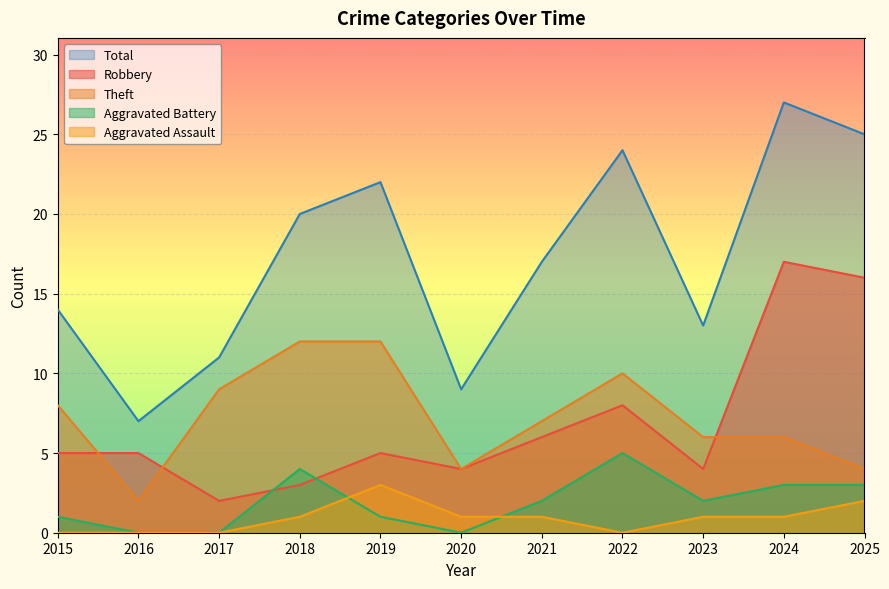

True or false: Total has more than 1 points higher than both neighbors.

True